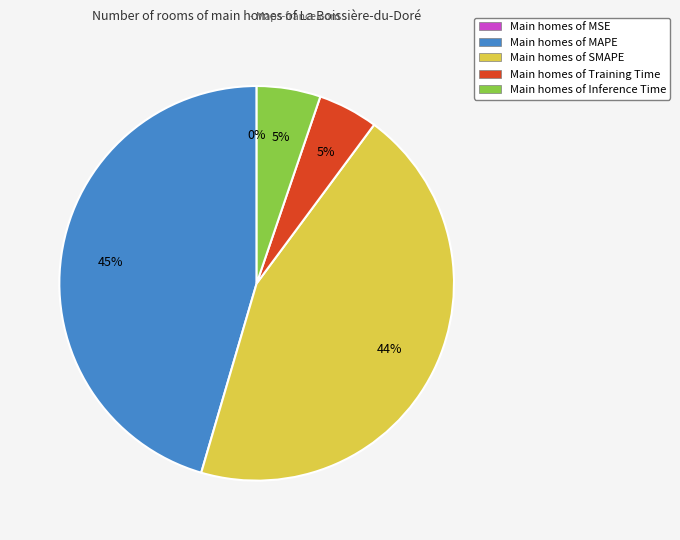

Does any single category account for the majority?

No